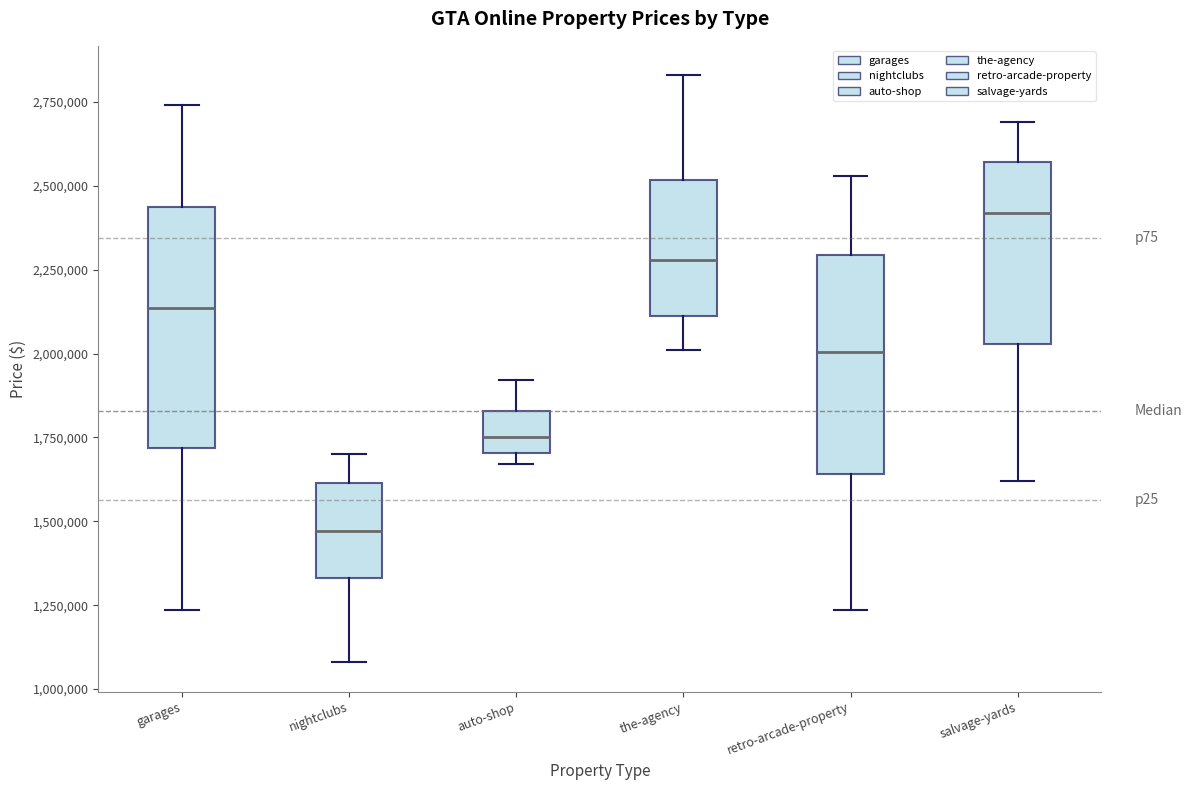

Reading left to right, transcribe this box plot: for each box, give where its median line is, the range the box spans, and where its two whiskers end, as read against the y-axis. The values are not printed on the chart, so give them approximately, as read against the axis.

garages: median 2150000, box 1700000 to 2450000, whiskers 1250000 to 2750000
nightclubs: median 1450000, box 1350000 to 1600000, whiskers 1100000 to 1700000
auto-shop: median 1750000, box 1700000 to 1850000, whiskers 1650000 to 1900000
the-agency: median 2300000, box 2100000 to 2500000, whiskers 2000000 to 2850000
retro-arcade-property: median 2000000, box 1650000 to 2300000, whiskers 1250000 to 2550000
salvage-yards: median 2400000, box 2050000 to 2550000, whiskers 1600000 to 2700000